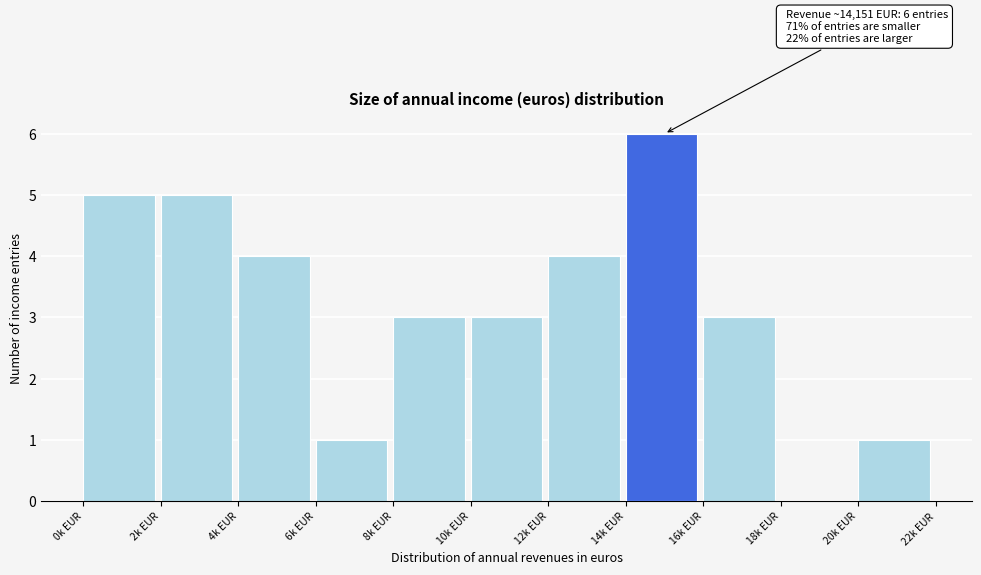

Reading left to right, what are all the values shown in this chart?

0k EUR=5	2k EUR=5	4k EUR=4	6k EUR=1	8k EUR=3	10k EUR=3	12k EUR=4	14k EUR=6	16k EUR=3	18k EUR=0	20k EUR=1